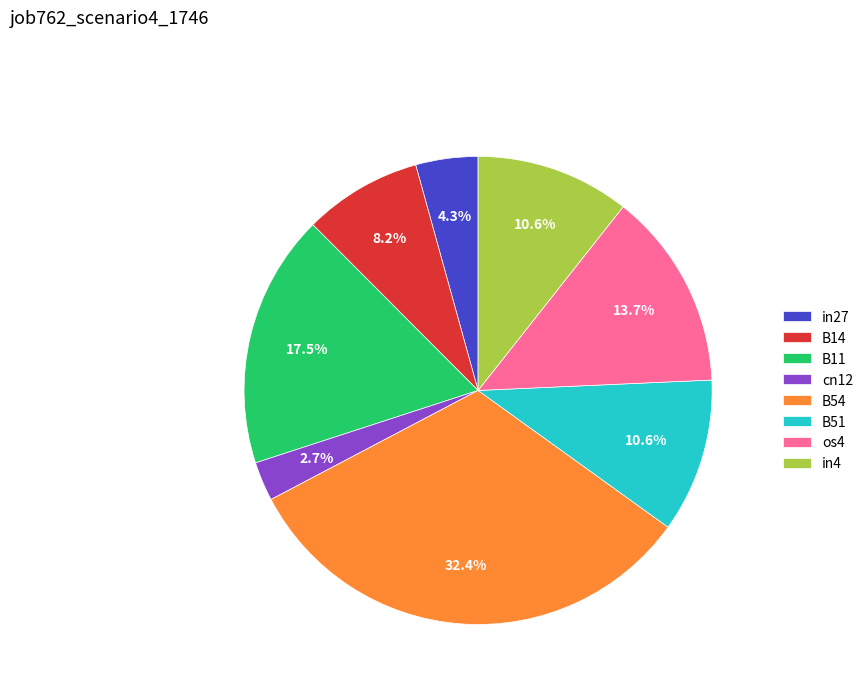

To the nearest percent, what is the difference between the os4 and cn12 slice percentages?

11%